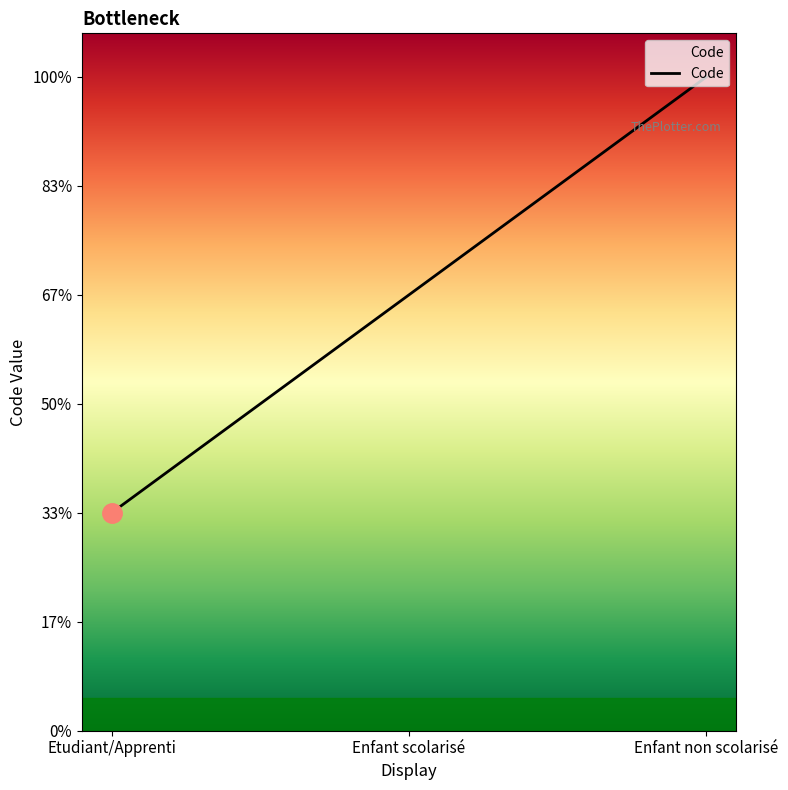

Is this an area chart (filled region under the line)?

Yes